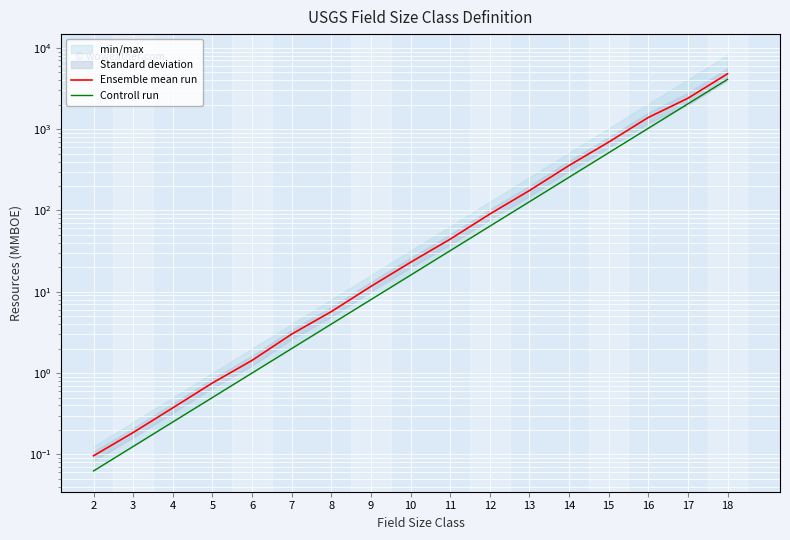

Reading left to right, transcribe all the data shown in this chart.

Ensemble mean run: 2=0.1	3=0.2	4=0.4	5=0.8	6=1.4	7=3.0	8=5.7	9=11.6	10=23.0	11=44.3	12=90.3	13=175.6	14=357.3	15=693.0	16=1392.7	17=2399.1	18=4798.1
Controll run: 2=0.1	3=0.1	4=0.2	5=0.5	6=1.0	7=2.0	8=4.0	9=8.0	10=16.0	11=32.0	12=64.0	13=128.0	14=256.0	15=512.0	16=1024.0	17=2048.0	18=4096.0